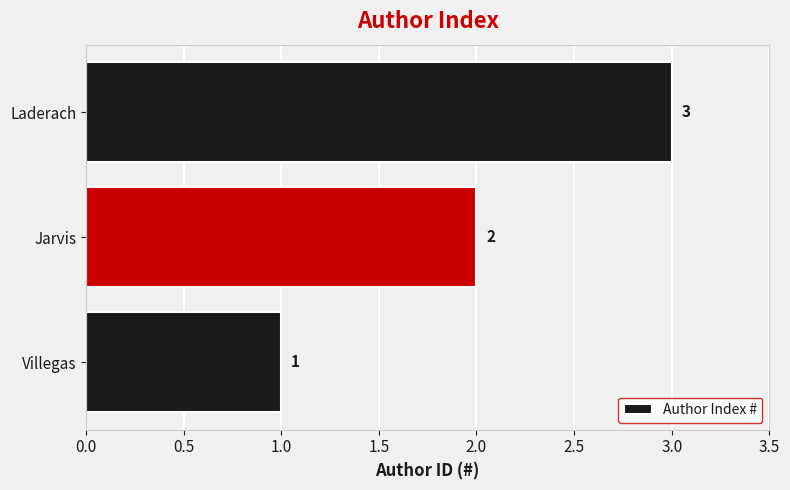

The value at Laderach is 3. True or false?

True